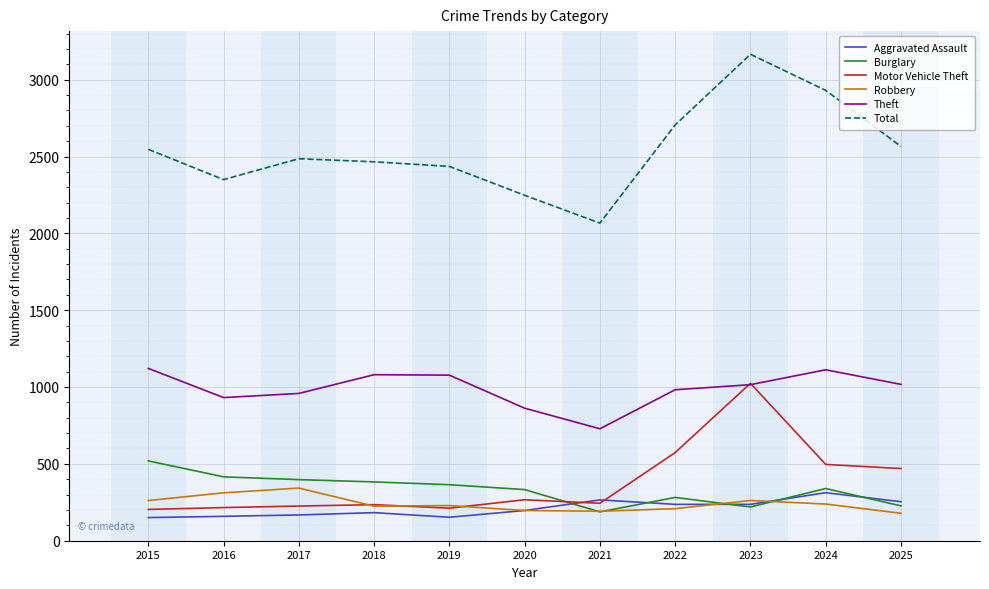

Rank the series at 2022 from highest to lowest value.

Total, Theft, Motor Vehicle Theft, Burglary, Aggravated Assault, Robbery